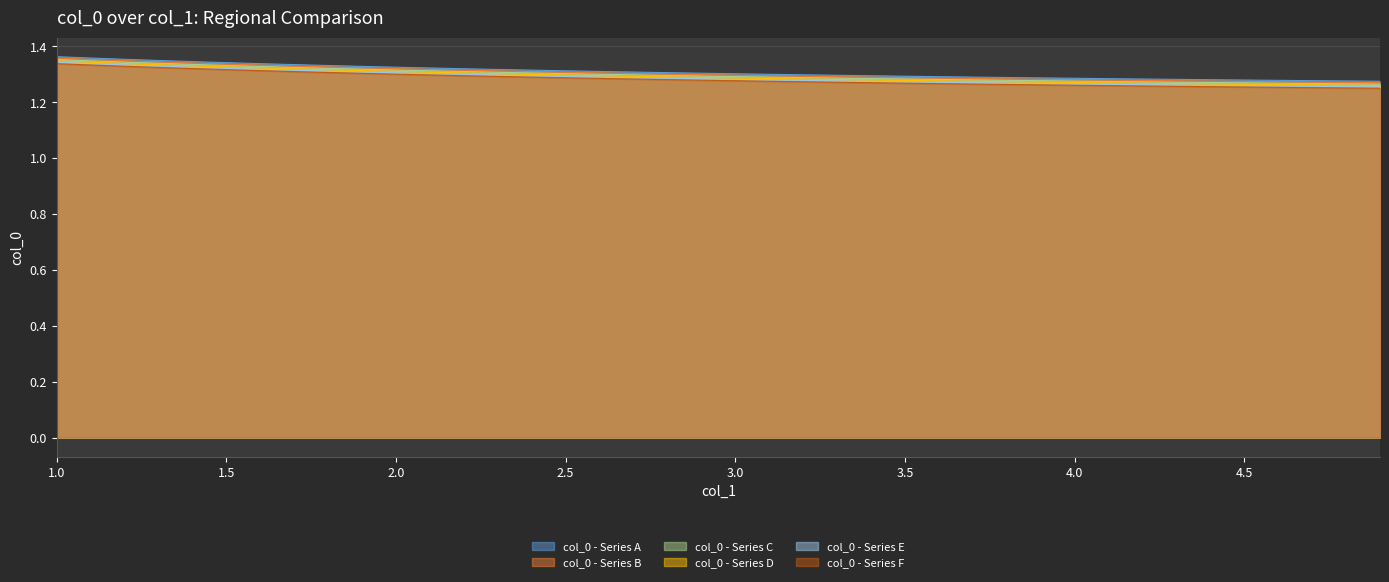

List the labels in order of value, largest first.

1.0, 1.1, 1.2, 1.3, 1.4, 1.5, 1.6, 1.7, 1.8, 1.9, 2.0, 2.1, 2.2, 2.3, 2.4, 2.5, 2.6, 2.7, 2.8, 2.9, 3.0, 3.1, 3.2, 3.3, 3.4, 3.5, 3.6, 3.7, 3.8, 3.9, 4.0, 4.1, 4.2, 4.3, 4.4, 4.5, 4.6, 4.7, 4.8, 4.9